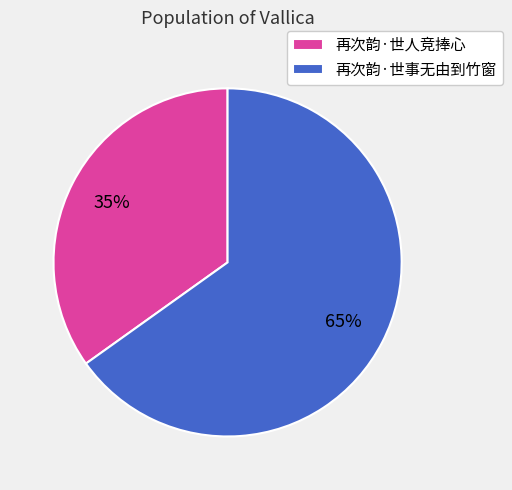

To the nearest percent, what is the combined percentage of 再次韵·世人竞捧心 and 再次韵·世事无由到竹窗?

100%